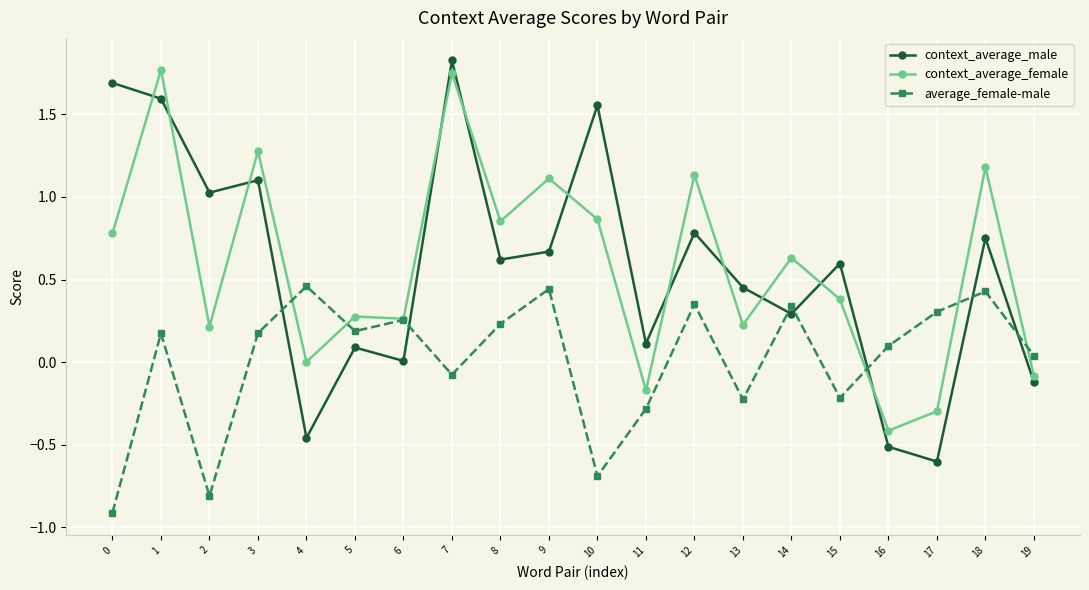

Is the value of context_average_male at 8 greater than the value of context_average_female at 2?

Yes